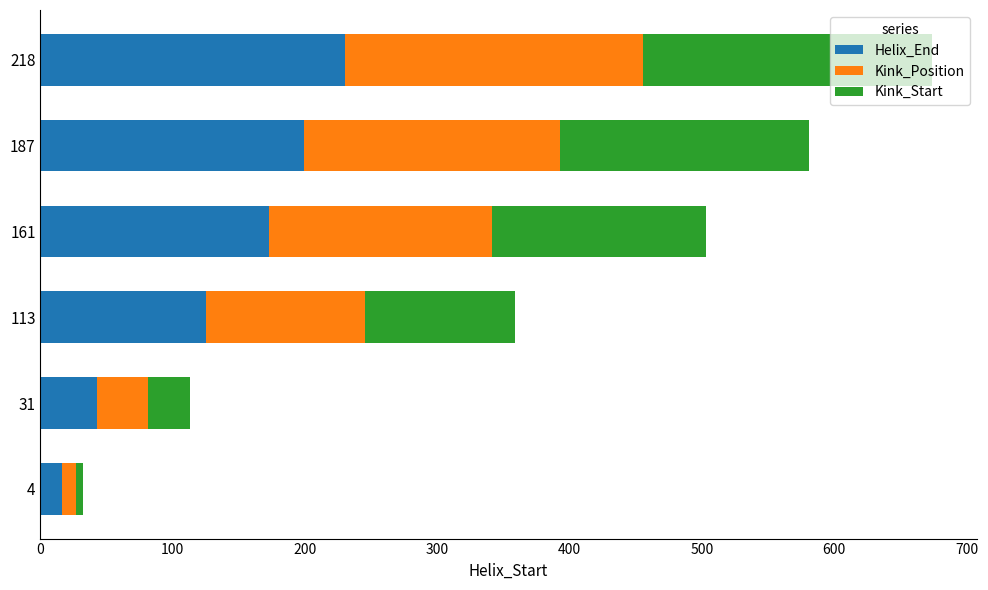

The Helix_End series shows 125 at 113. True or false?

True